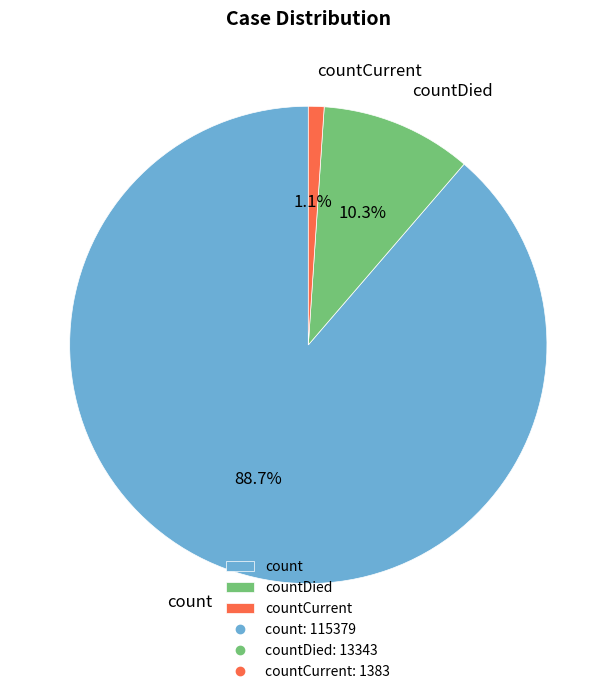

Do countCurrent and count together represent more than half of the pie?

Yes